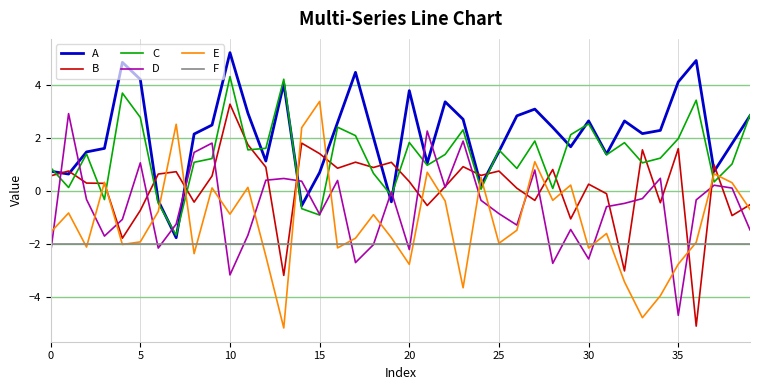

What are all the series names shown in the legend?

A, B, C, D, E, F